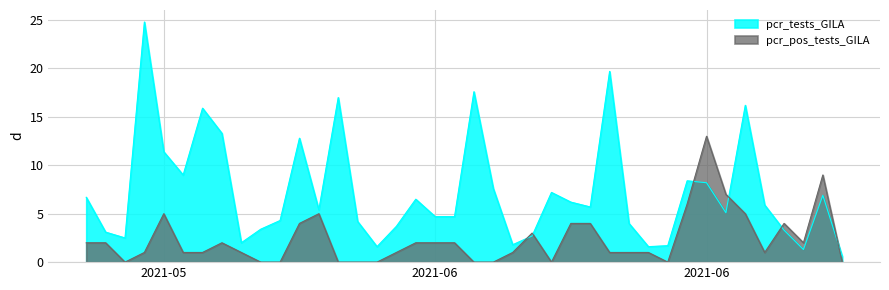

At how many categories does at least one series exceed 17?

3